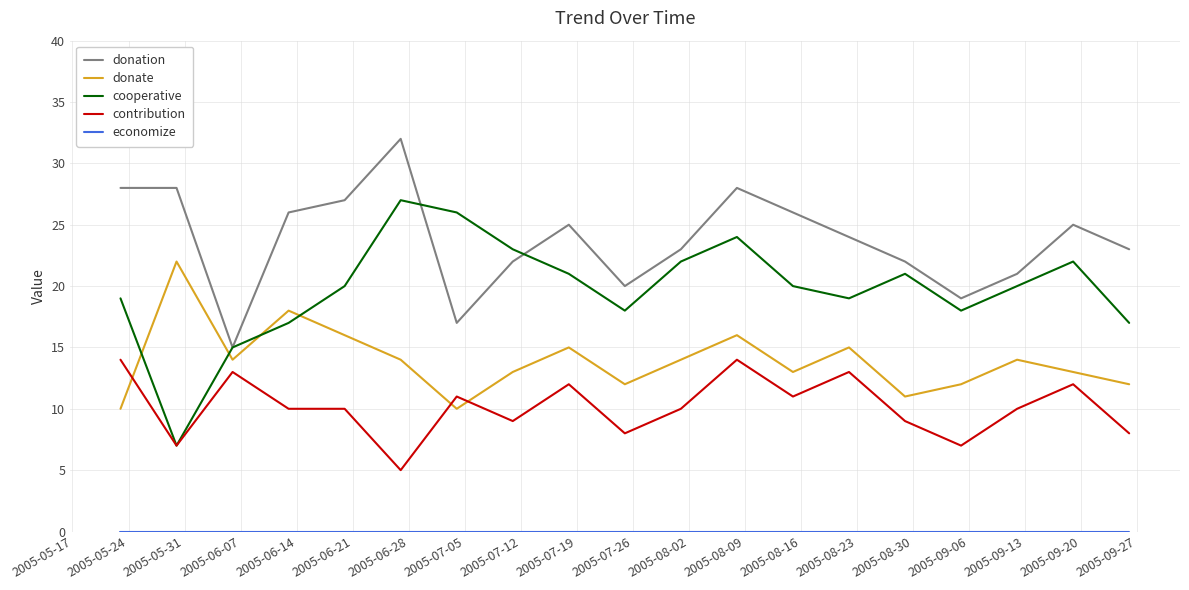

Which series has the largest total across all categories?

donation